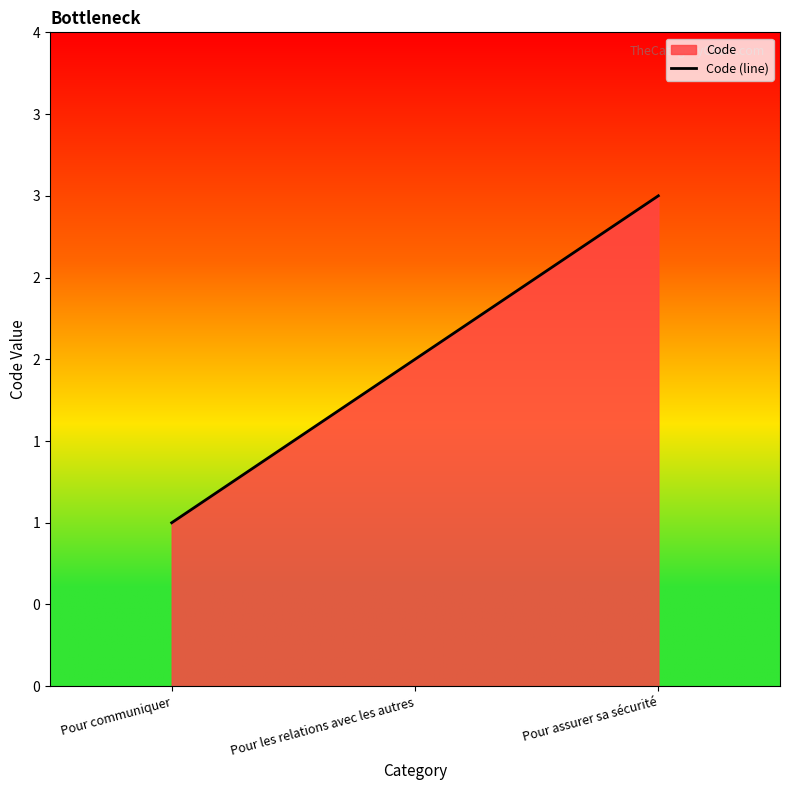

What position from the right is Pour communiquer?

3